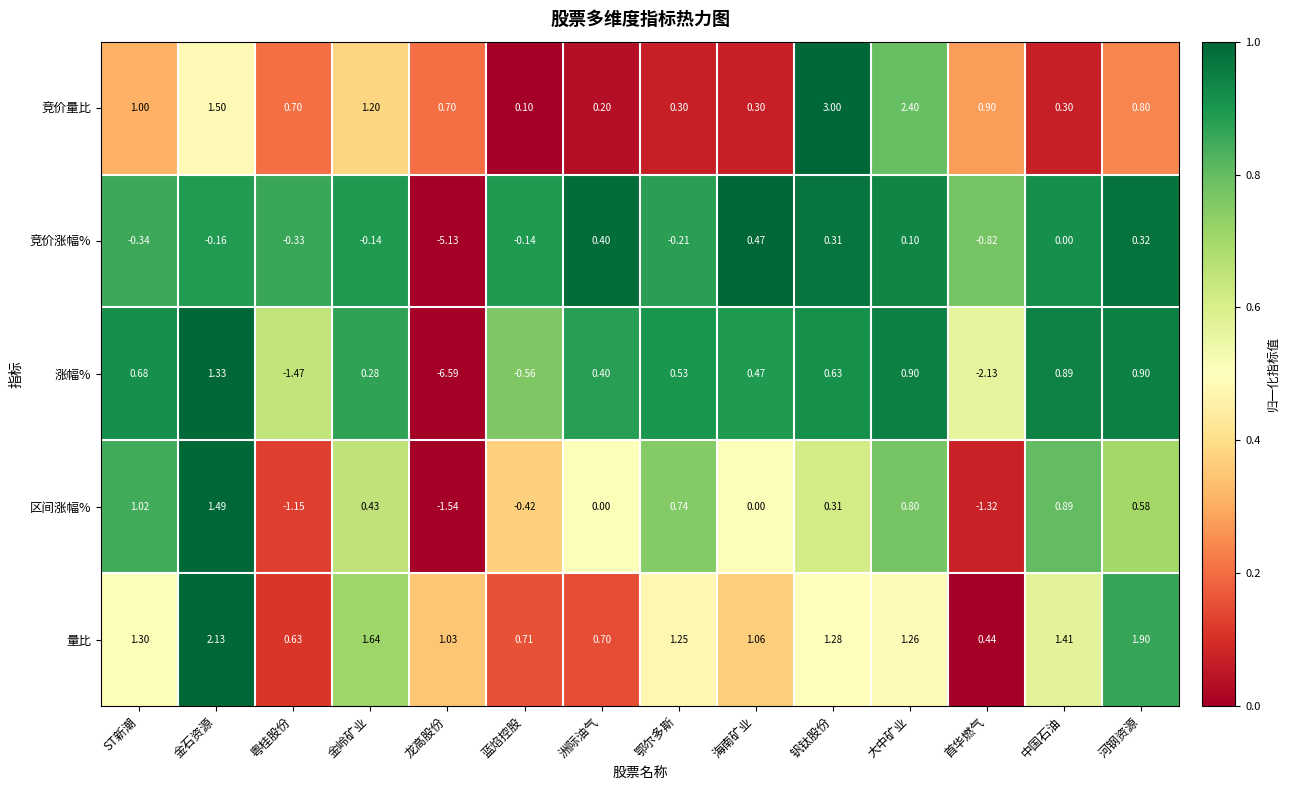

Which category has the lowest value in the 竞价涨幅% series?

龙高股份